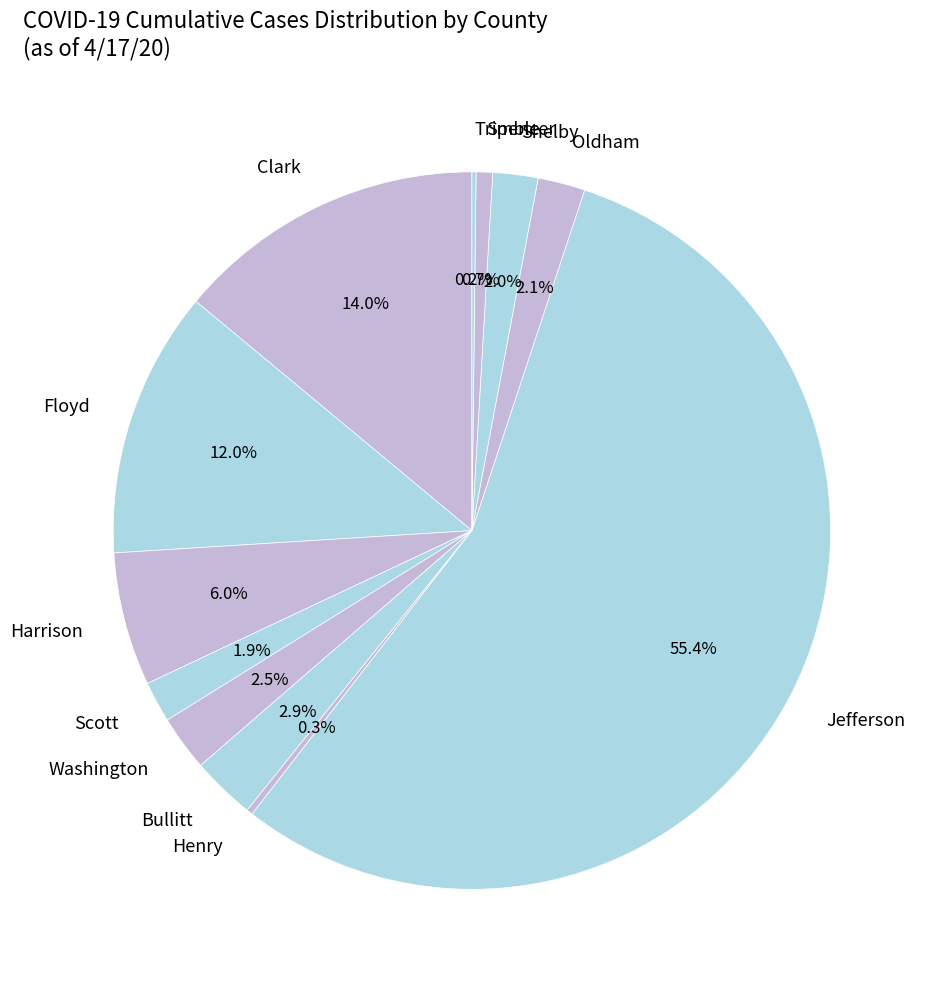

Between Harrison and Jefferson, which is larger?

Jefferson